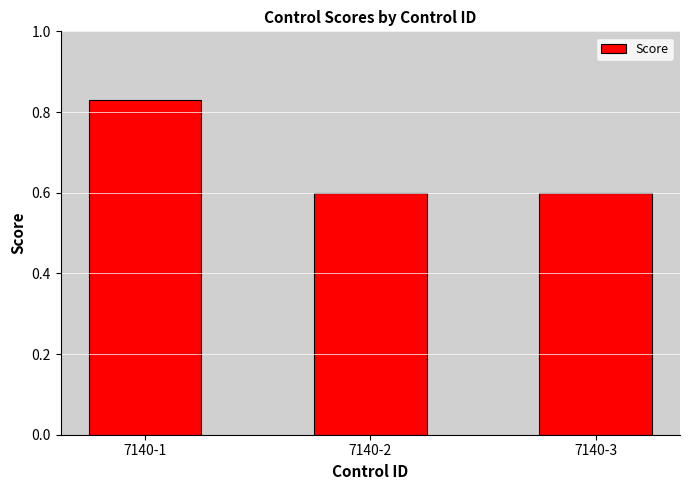

Is it true that the value at 7140-1 is 0.4?

False